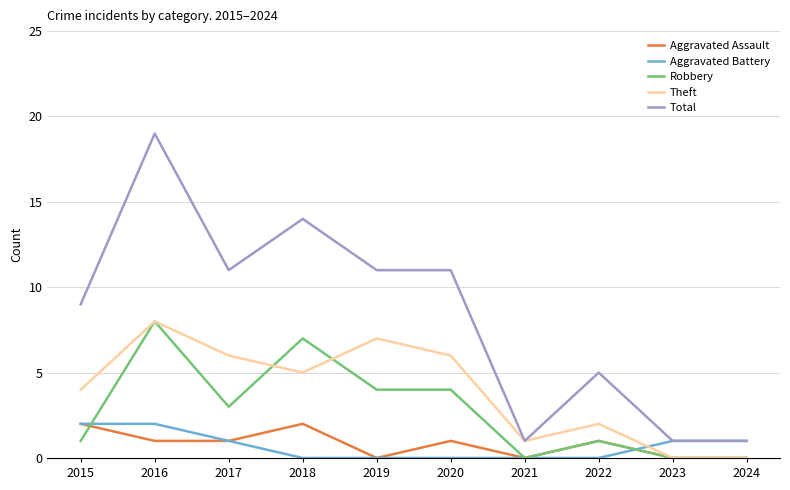

Which label corresponds to the largest value in the chart?

2016